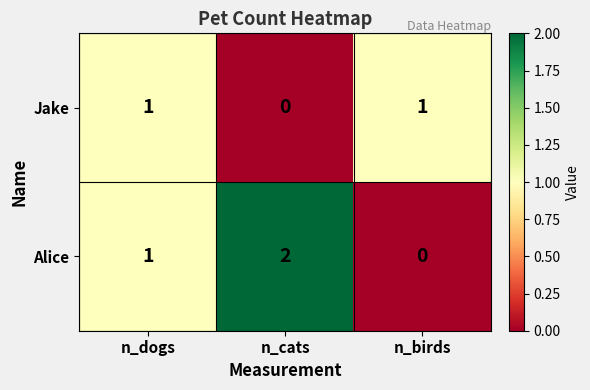

Which series has the largest range (max minus min)?

Alice